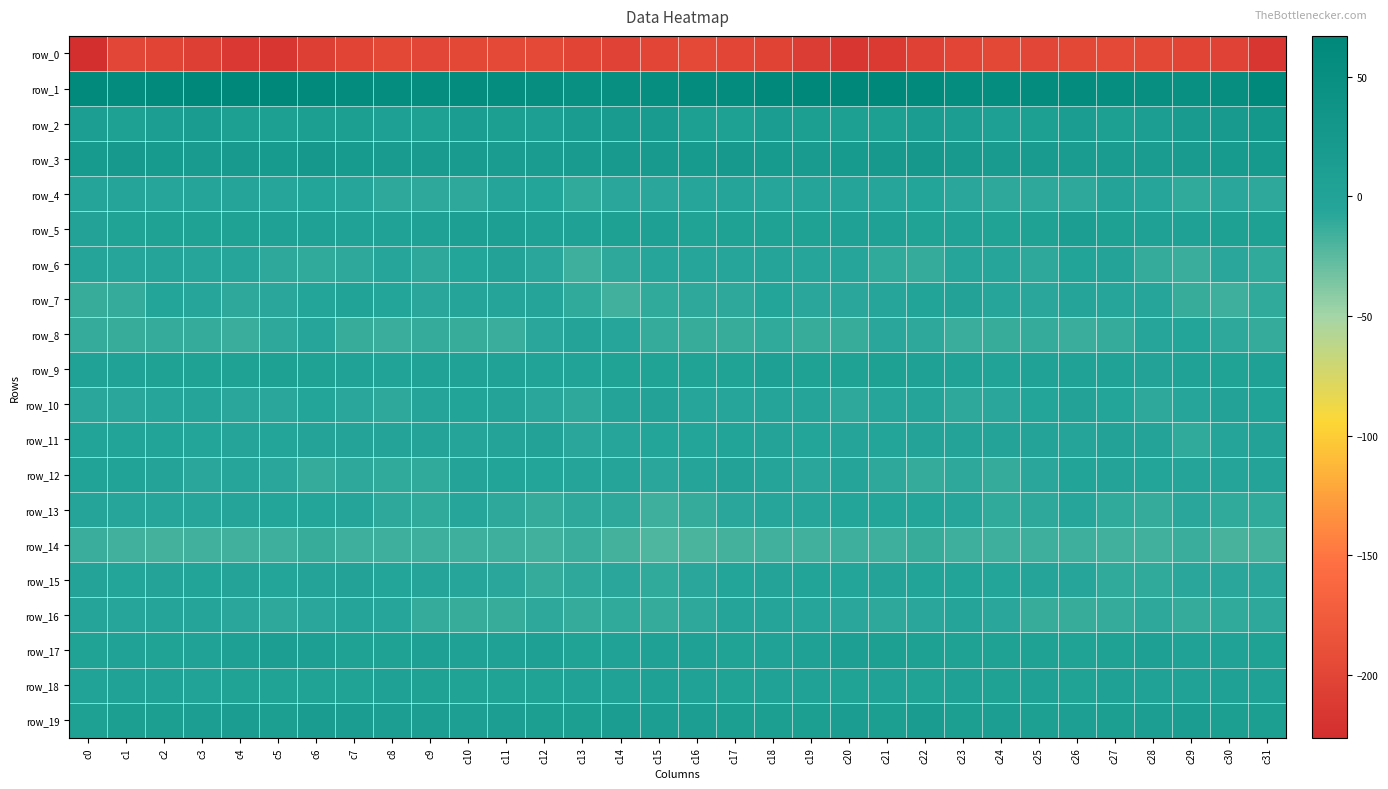

What is the difference between the row_9 values at c13 and c31?

4.9